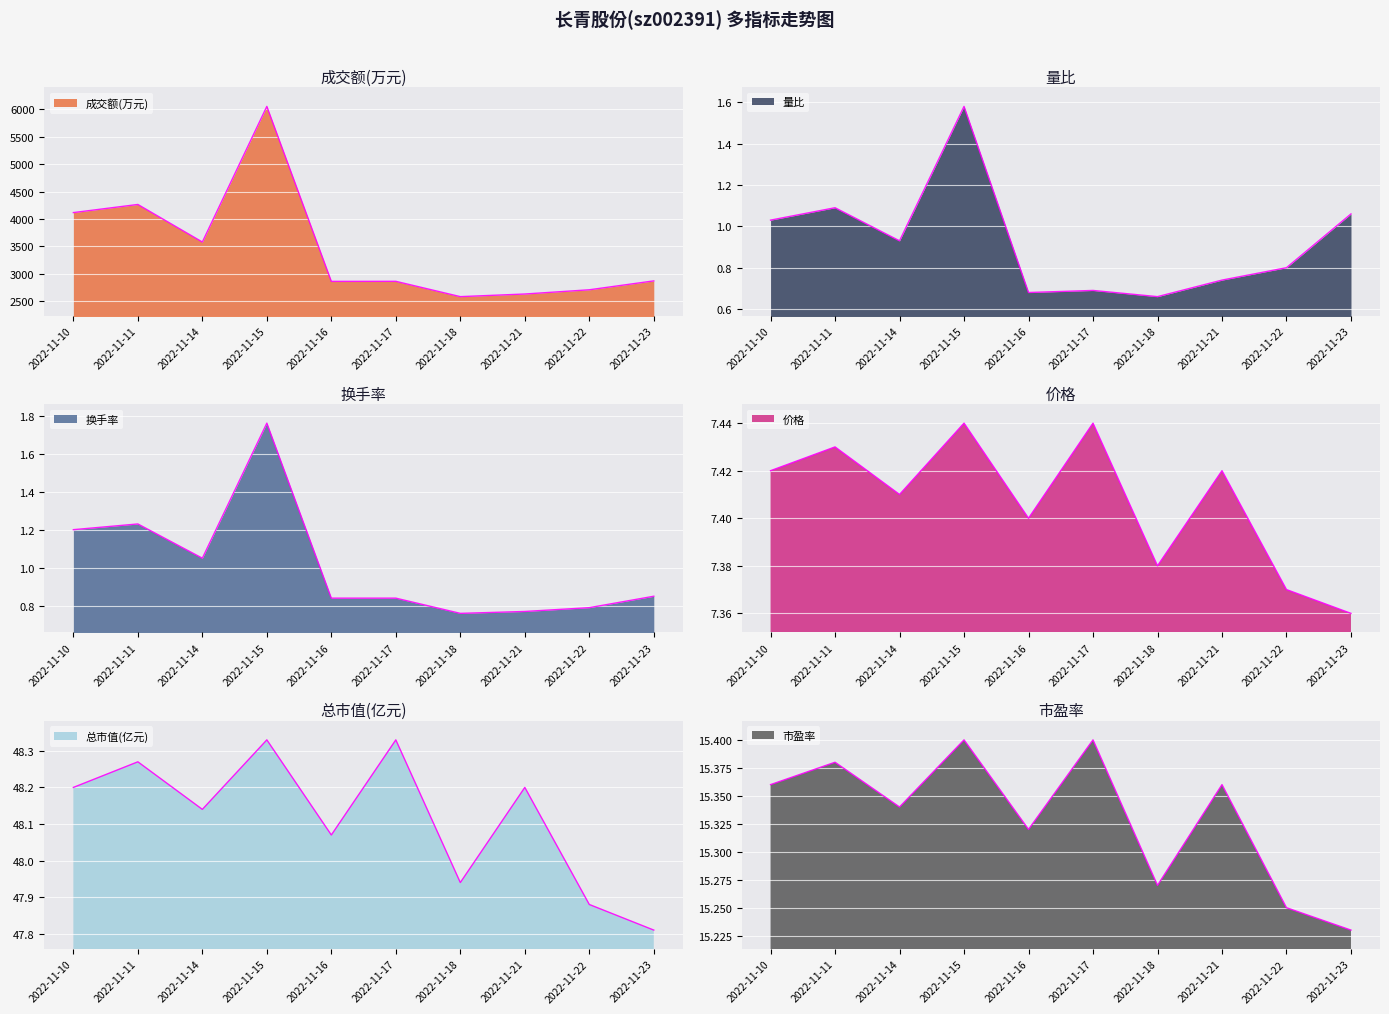

Does the chart display data point markers on the line(s)?

No